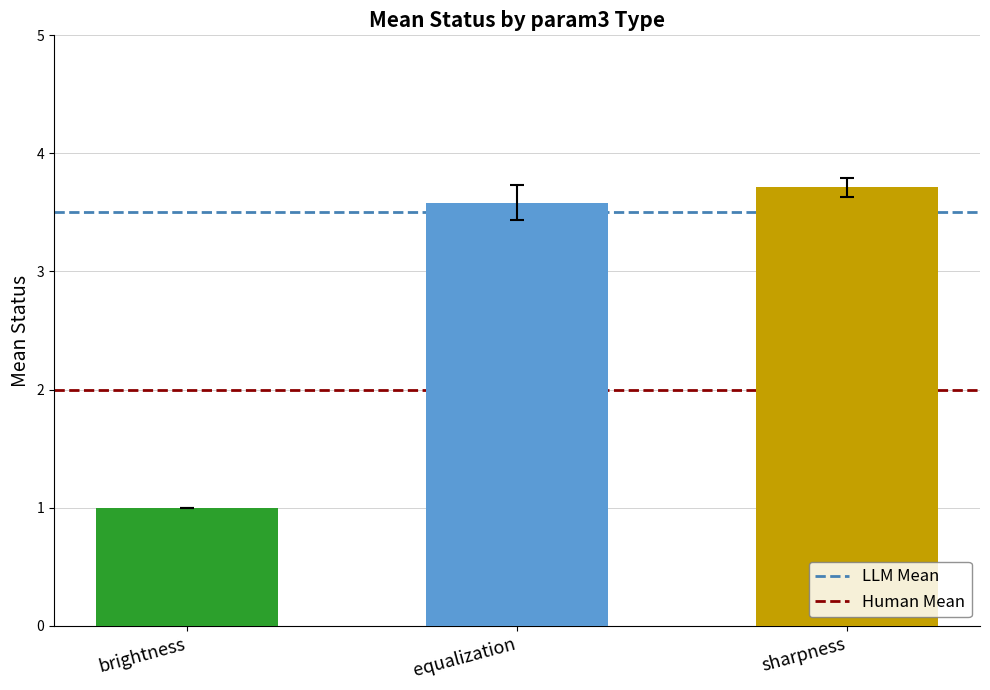

What is the label of the 1st bar from the right?

equalization